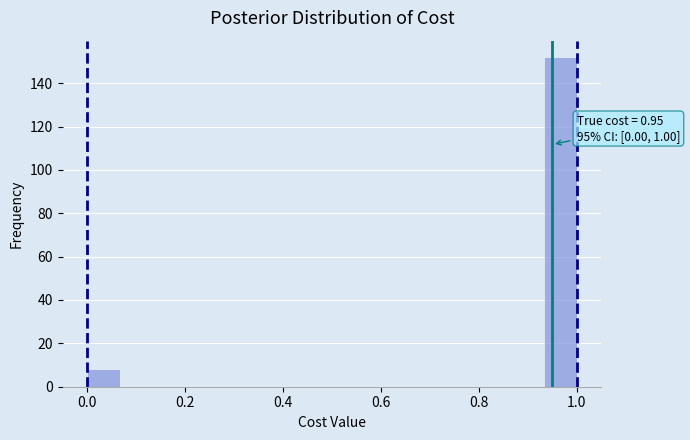

Around what value on the x-axis is the tallest bar? Give the approximate position of its centre, as read against the axis.

0.96